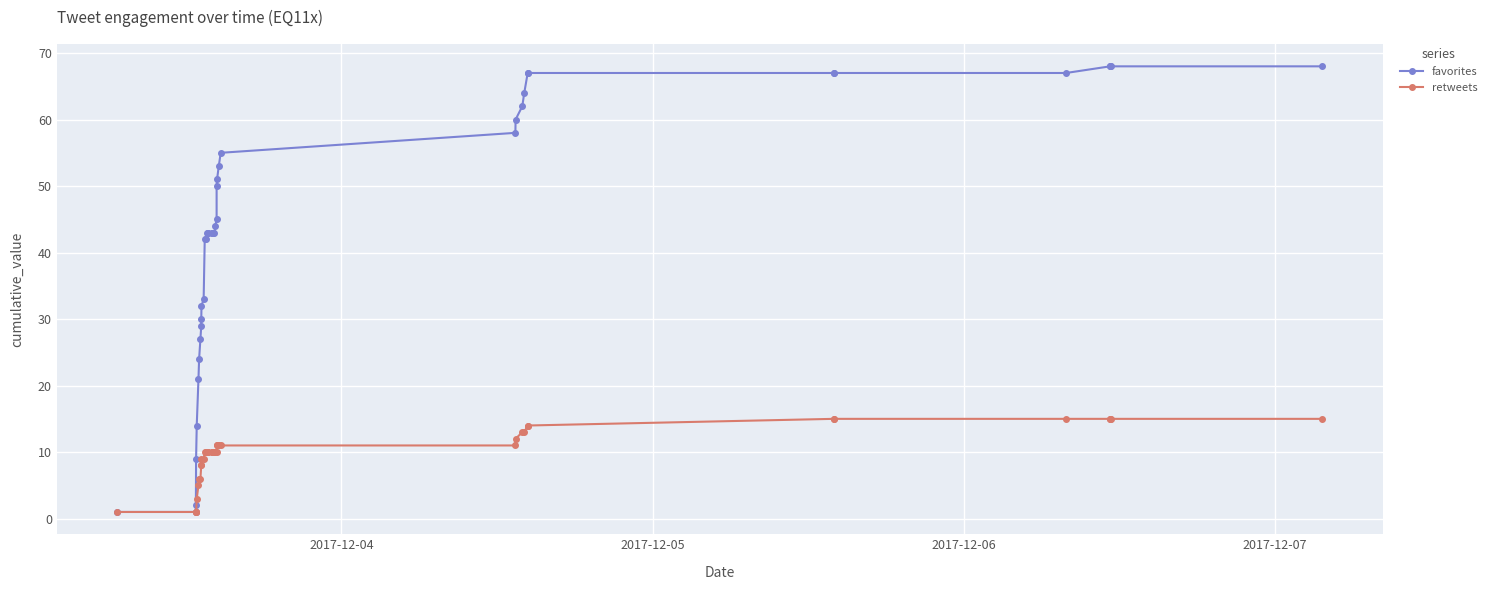

How many lines are shown in the chart?

2